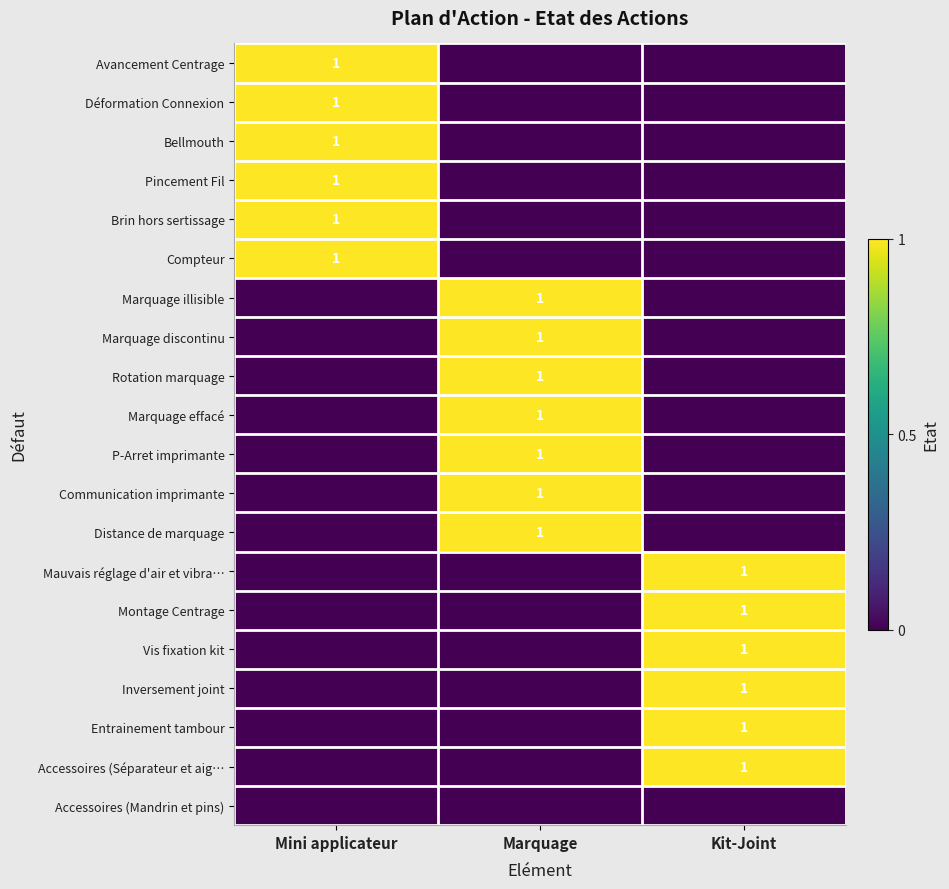

True or false: Marquage effacé has a value of 1 at Marquage.

True